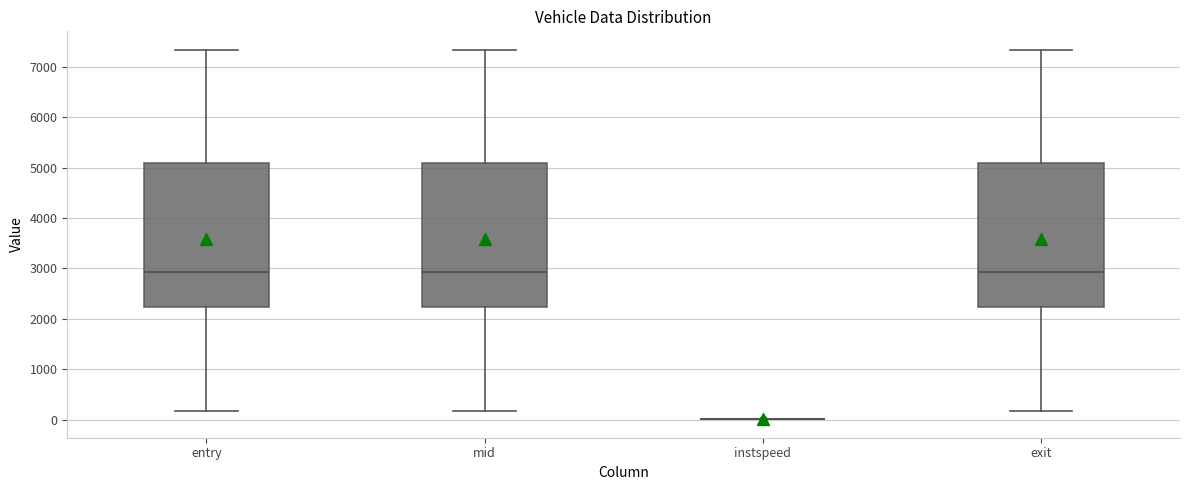

Reading left to right, read every box against the y-axis: the position of its median line, the range the box covers, and the ends of its whiskers. The values are not printed on the chart, so give them approximately, as read against the axis.

entry: median 2900, box 2200 to 5100, whiskers 200 to 7300
mid: median 2900, box 2200 to 5100, whiskers 200 to 7300
instspeed: box collapsed to a line at 0, whiskers 0 to 0
exit: median 2900, box 2200 to 5100, whiskers 200 to 7300